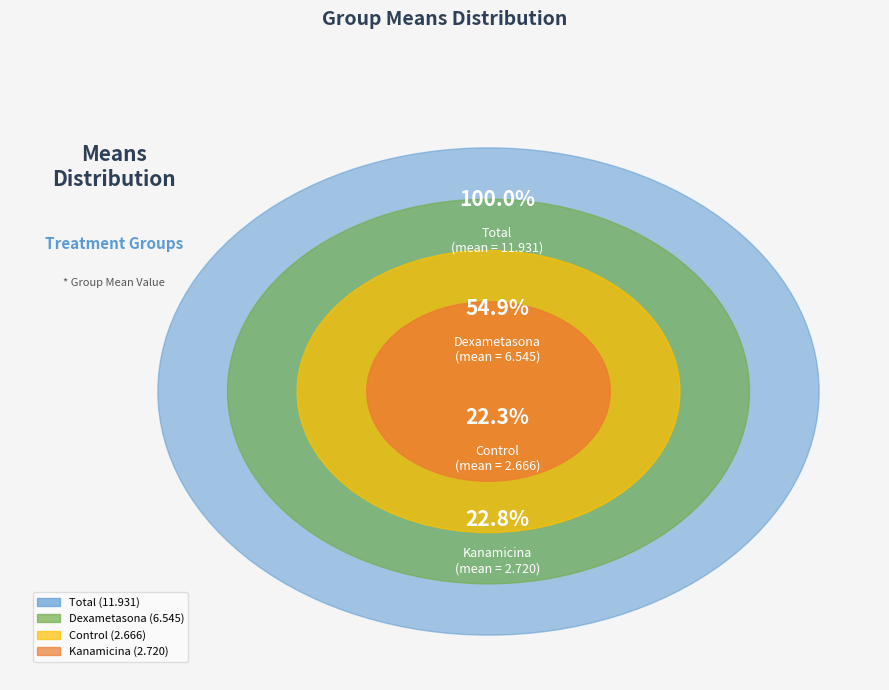

To the nearest percent, what portion does Kanamicina represent?

23%